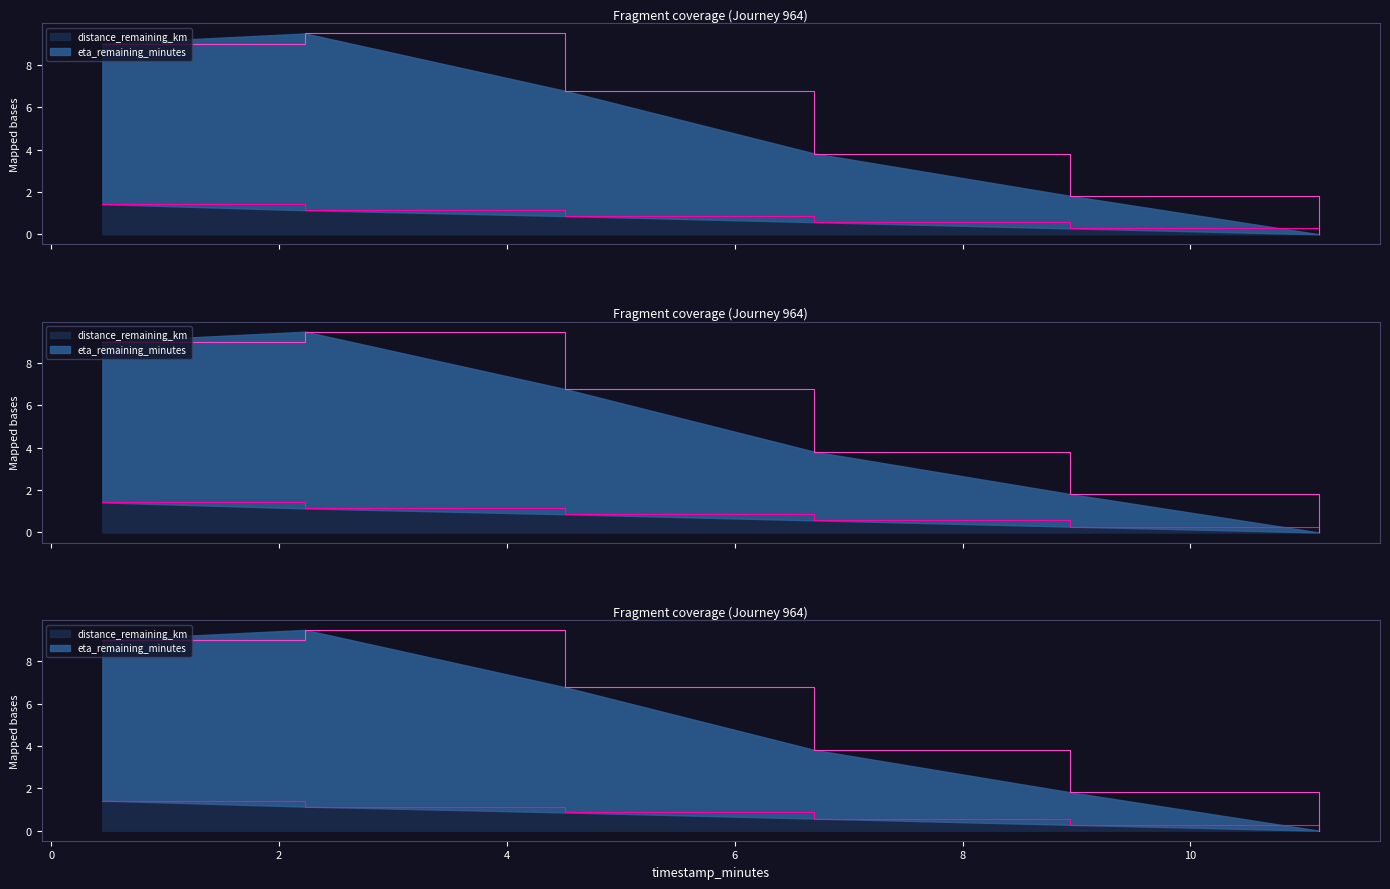

Is it true that distance_remaining_km equals 0.3 at 8.94?

True